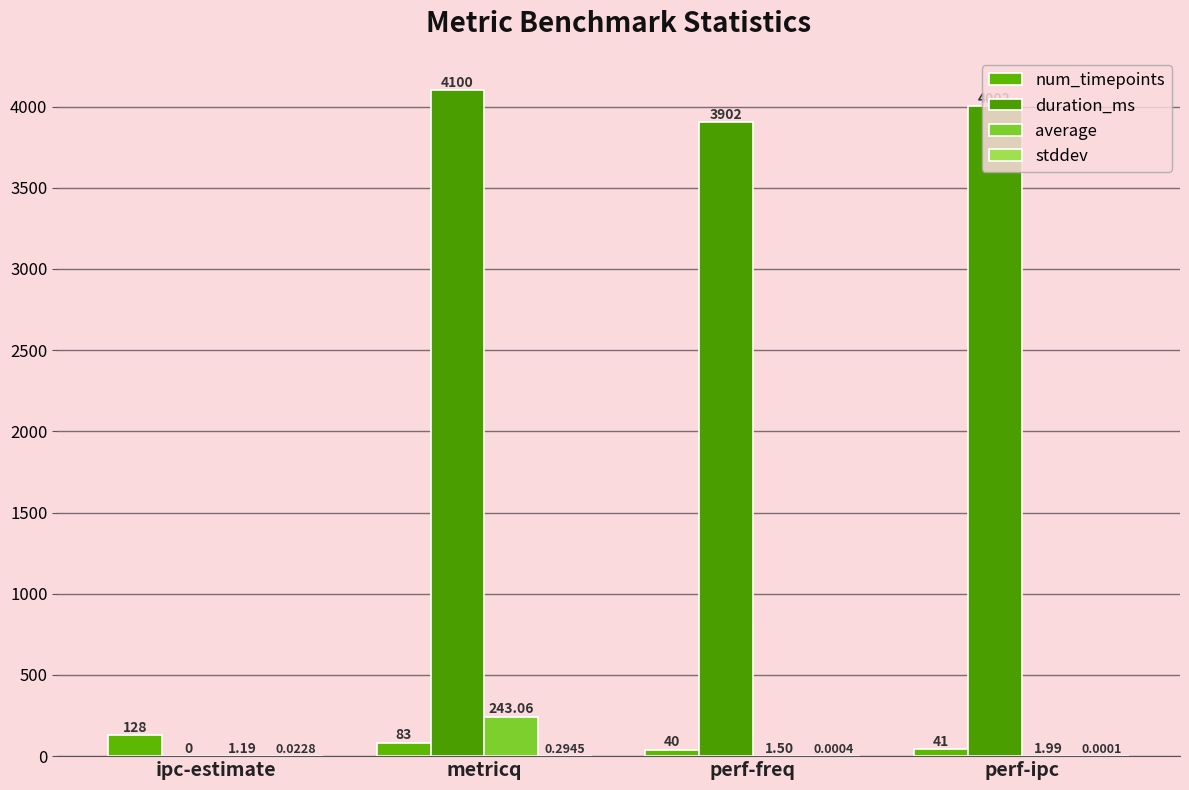

Rank the series by their maximum value, from highest to lowest.

duration_ms, average, num_timepoints, stddev